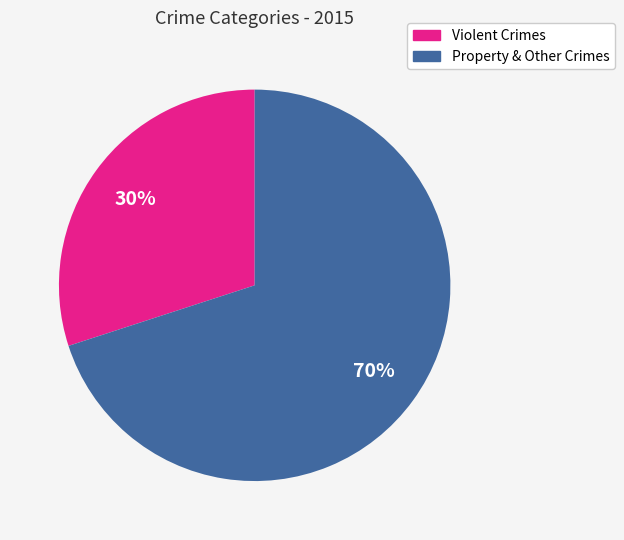

To the nearest percent, what is the difference between the largest and smallest slice percentages?

40%